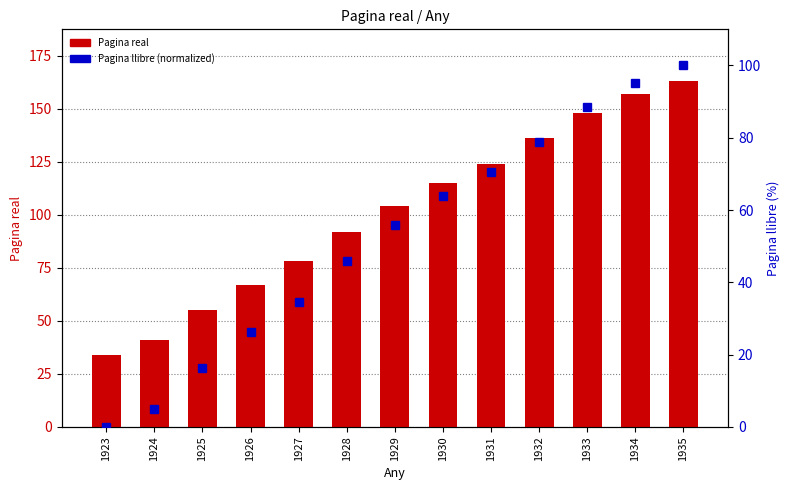

How many values in the Pagina real series exceed 104?

6